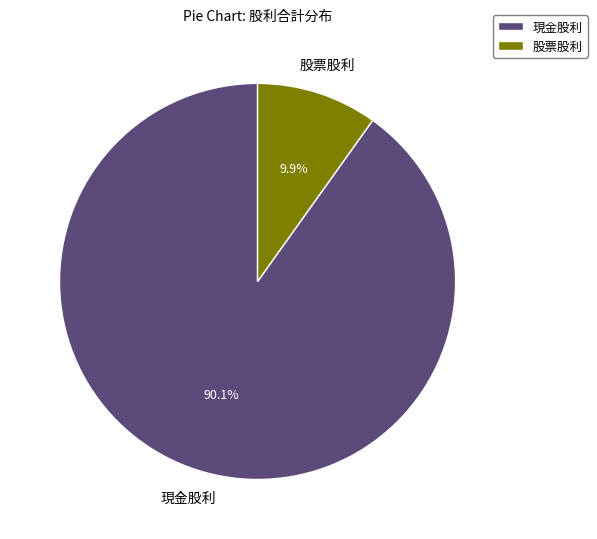

What percentage is NOT represented by 現金股利?

9.9%